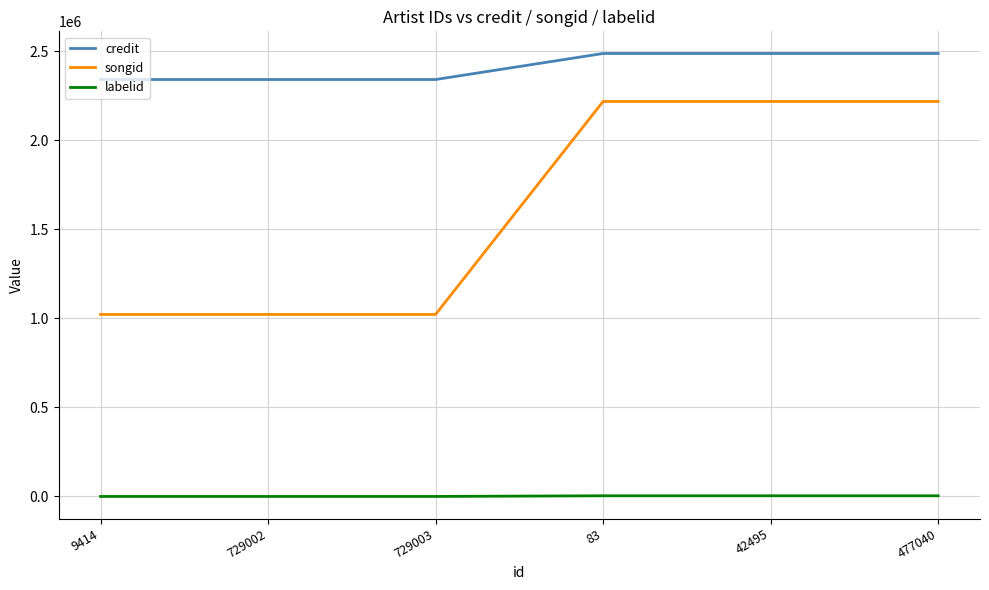

What is the spread (max minus min) of values at 83?

2484000